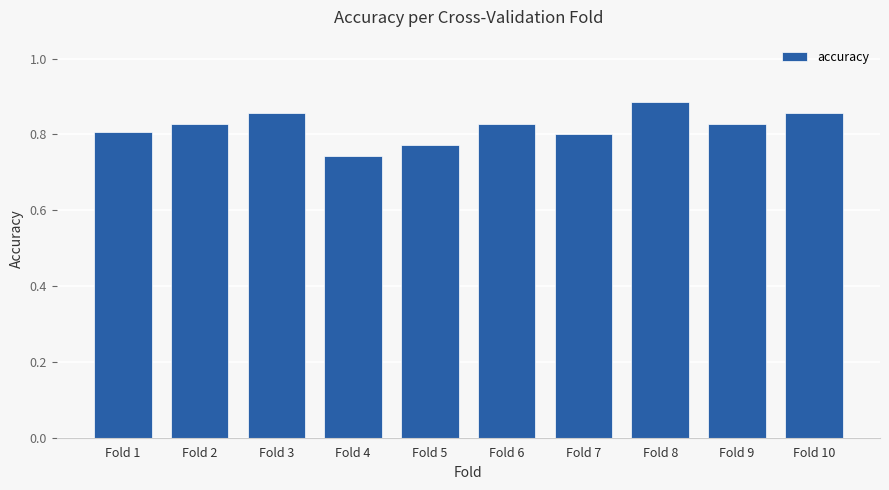

Which label corresponds to the smallest value in the chart?

Fold 4